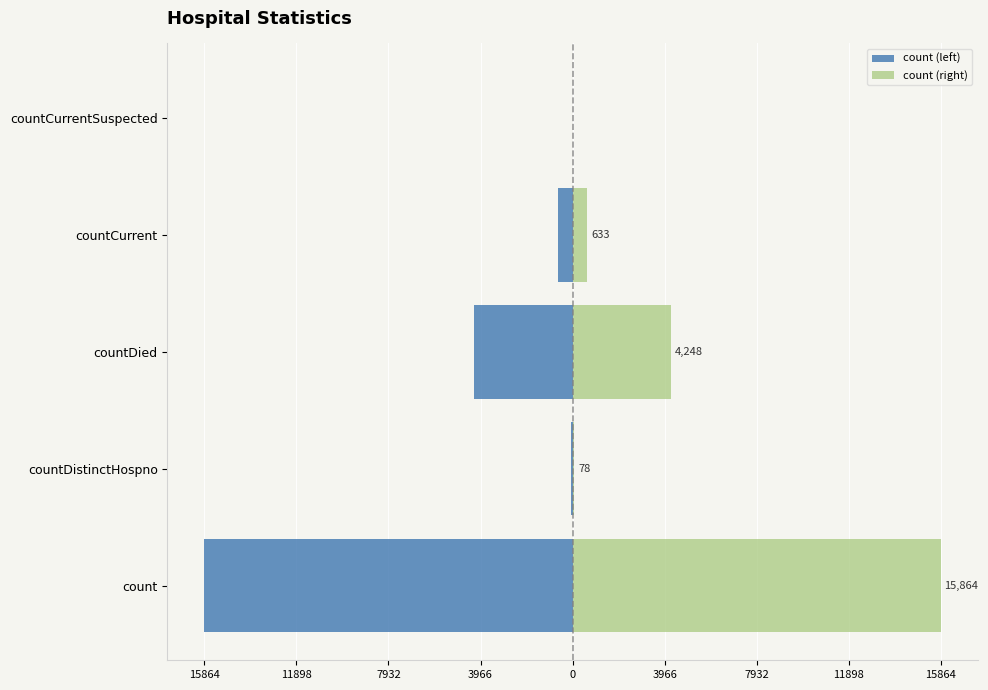

Are the bars grouped side by side (vs. stacked)?

Yes